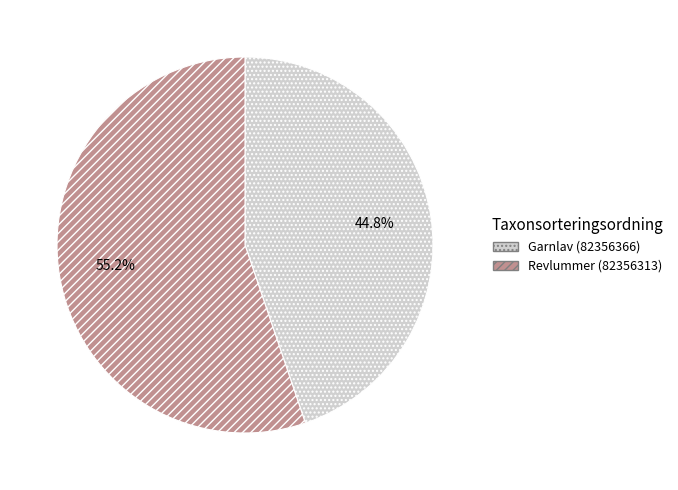

Which slice is the largest?

Revlummer (82356313)